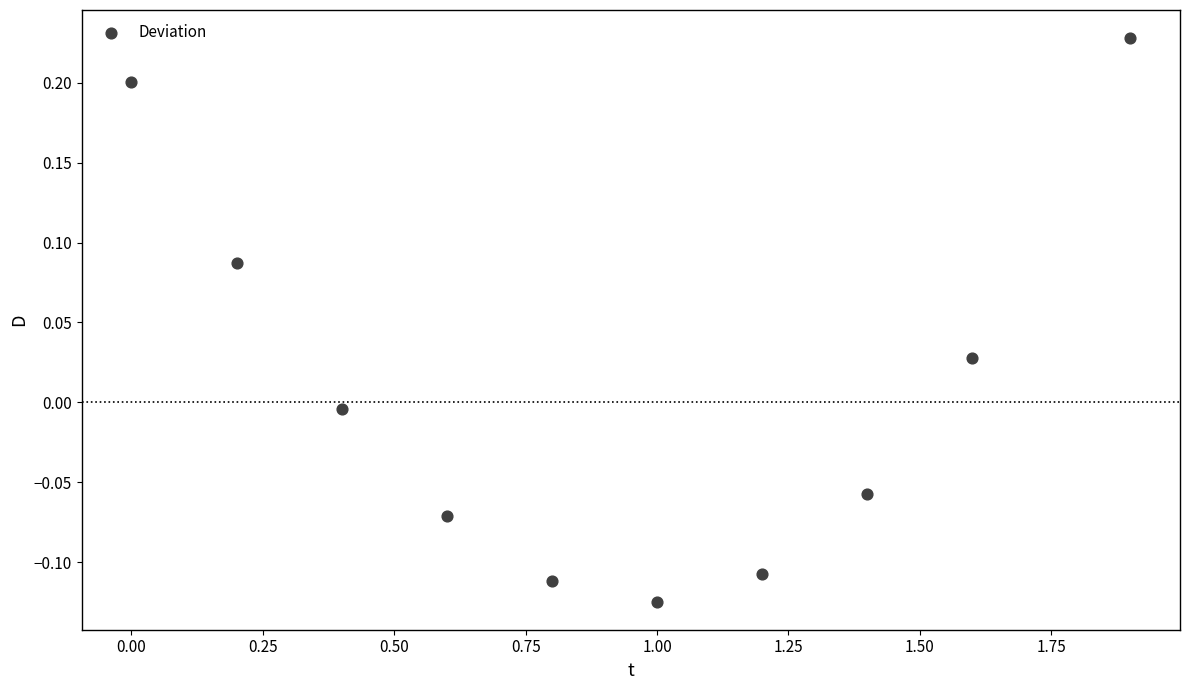

What is the range of Y values (max minus min)?

0.4